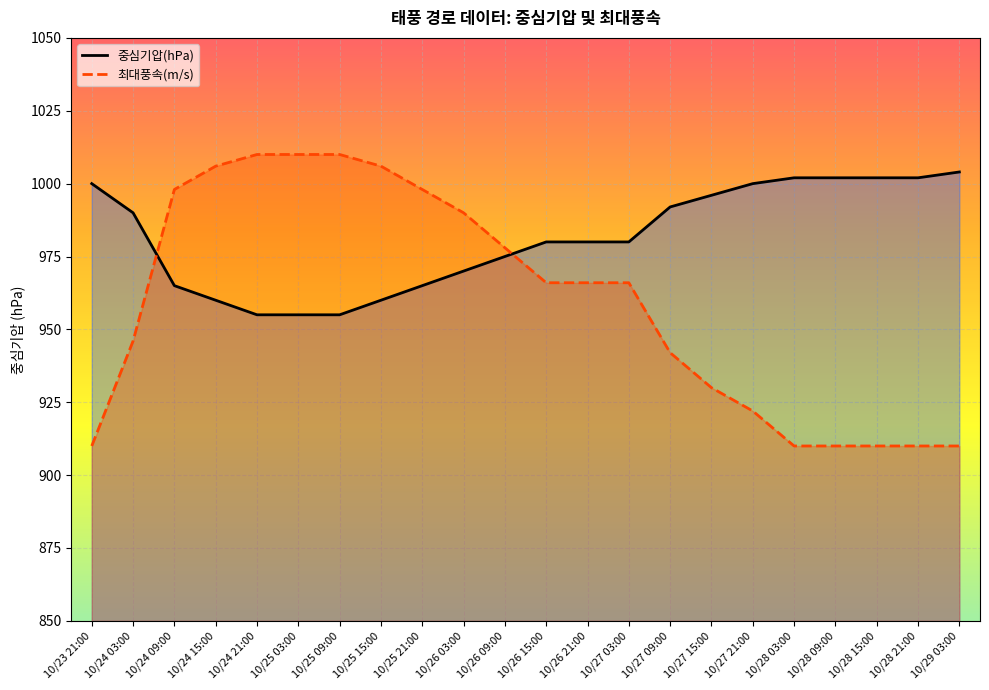

Where does the 중심기압(hPa) series first go above 980?

10/23 21:00